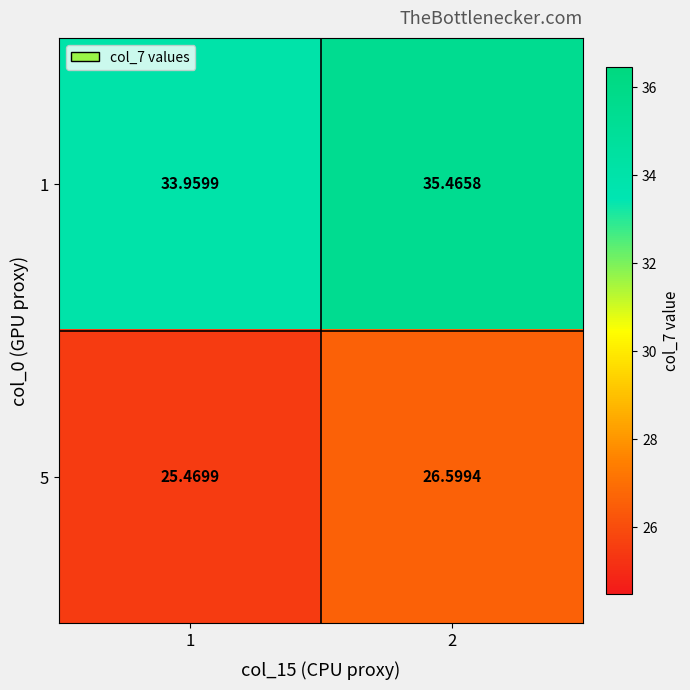

Is the value of 1 at 2 greater than the value of 5 at 2?

Yes